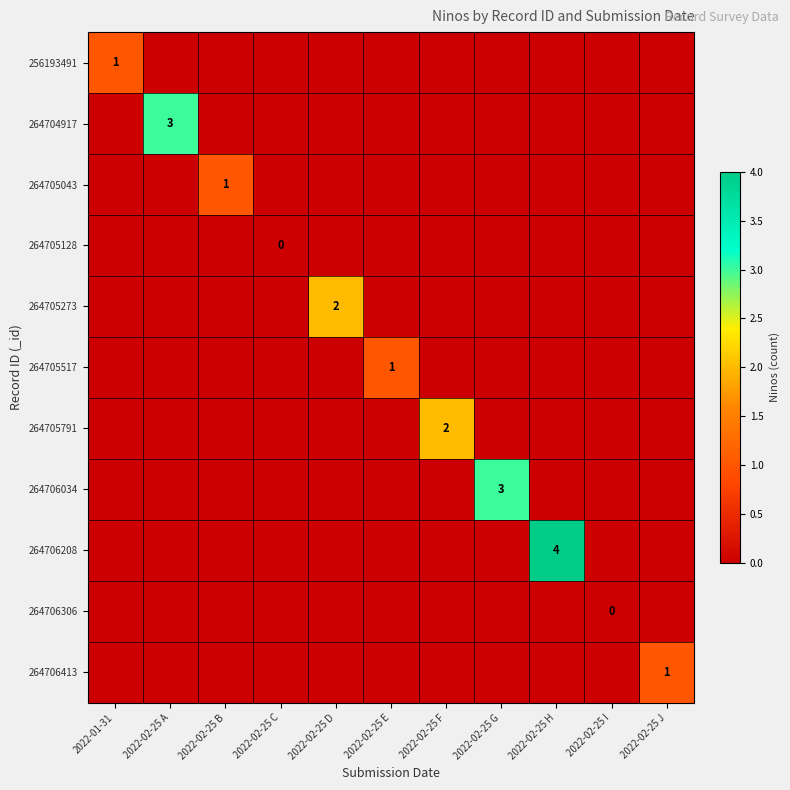

Which category has the lowest value across all series?

2022-02-25 A